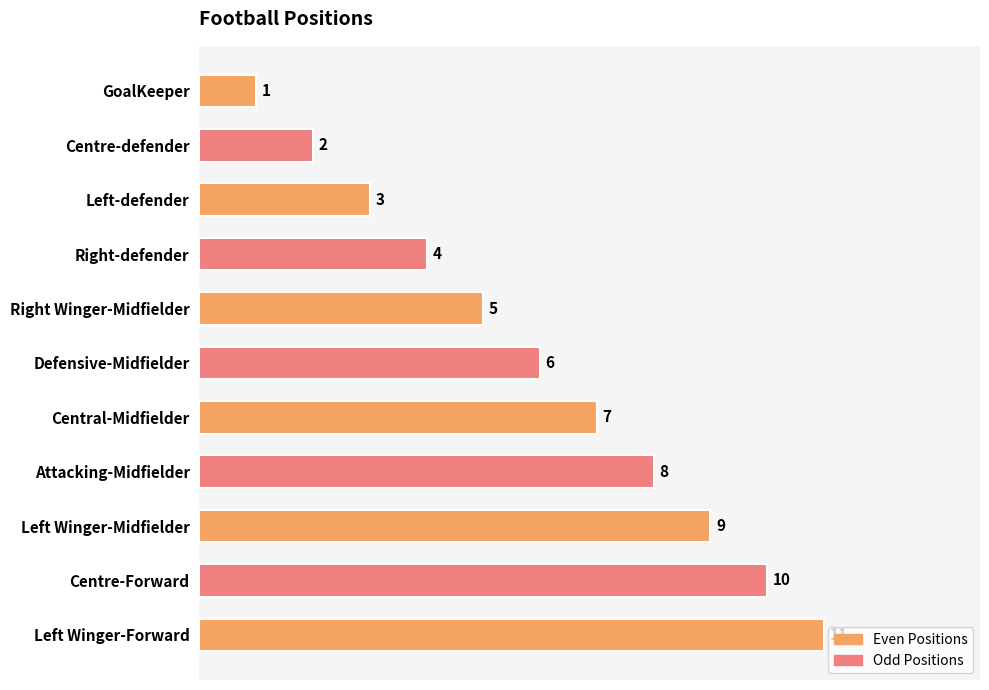

List the labels in order of value, smallest first.

GoalKeeper, Centre-defender, Left-defender, Right-defender, Right Winger-Midfielder, Defensive-Midfielder, Central-Midfielder, Attacking-Midfielder, Left Winger-Midfielder, Centre-Forward, Left Winger-Forward